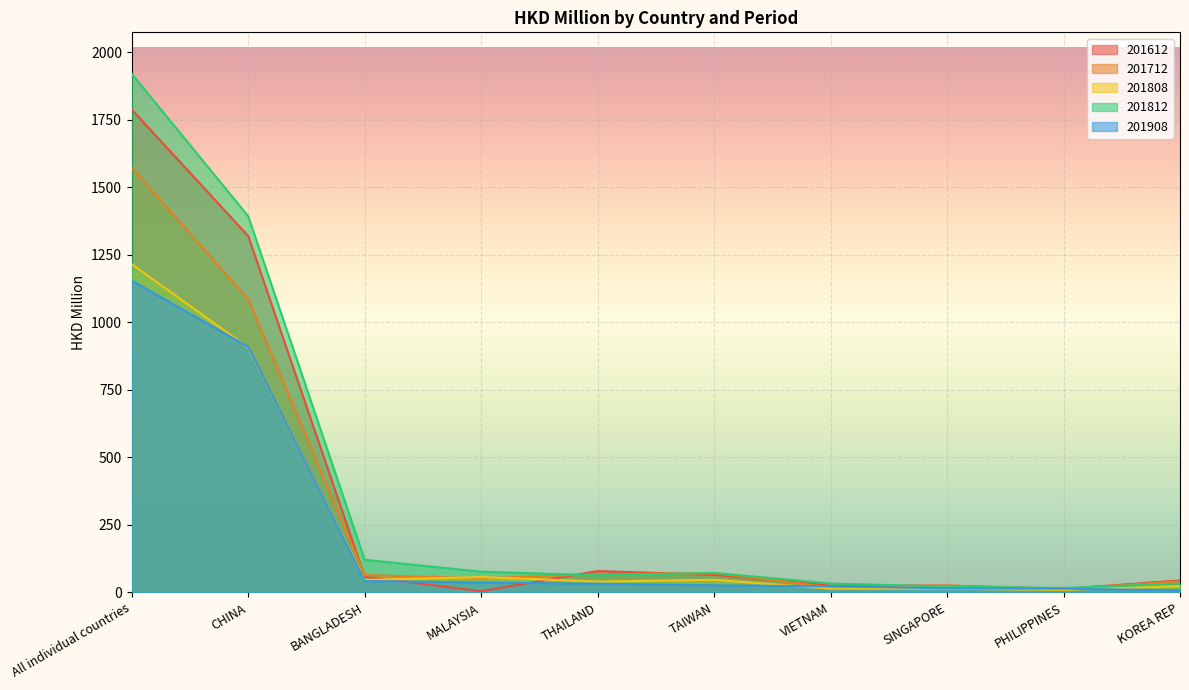

What is the sum of the 201808 values at All individual countries and SINGAPORE?

1228.6